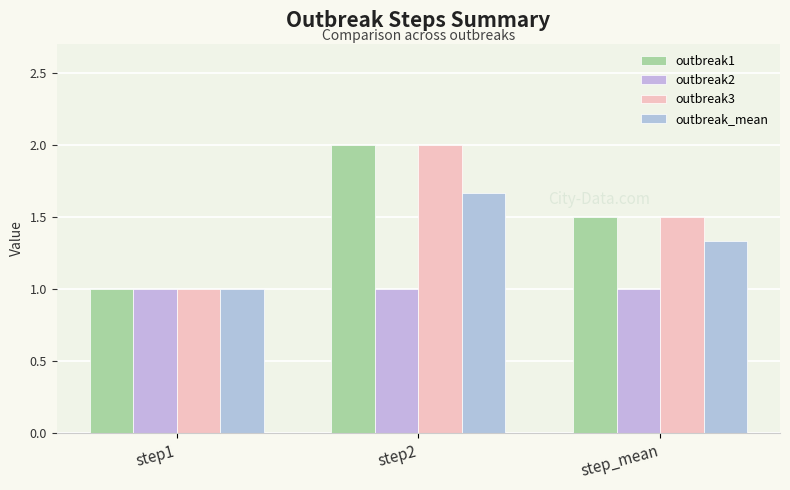

At which label does outbreak3 reach its minimum?

step1